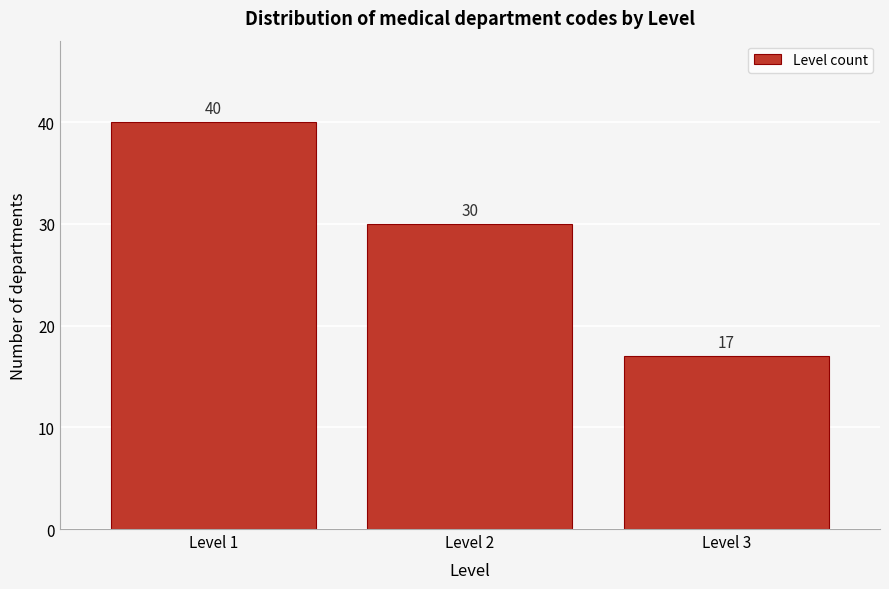

Reading right to left, list all the values displayed in this chart.

Level 3=17	Level 2=30	Level 1=40